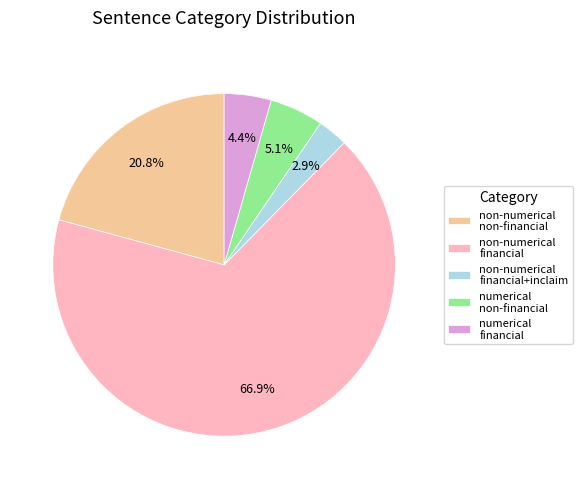

What is the total percentage of non-numerical financial and non-numerical financial+inclaim?

69.7%